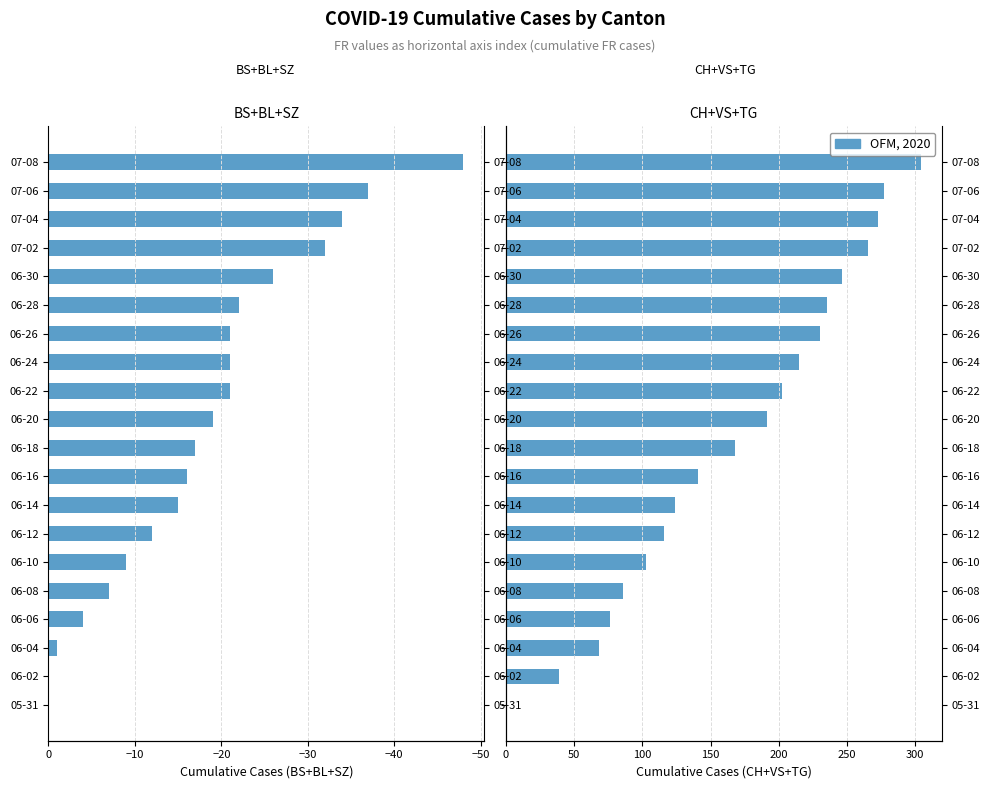

What is the sum of all BS+BL+SZ values?

-362